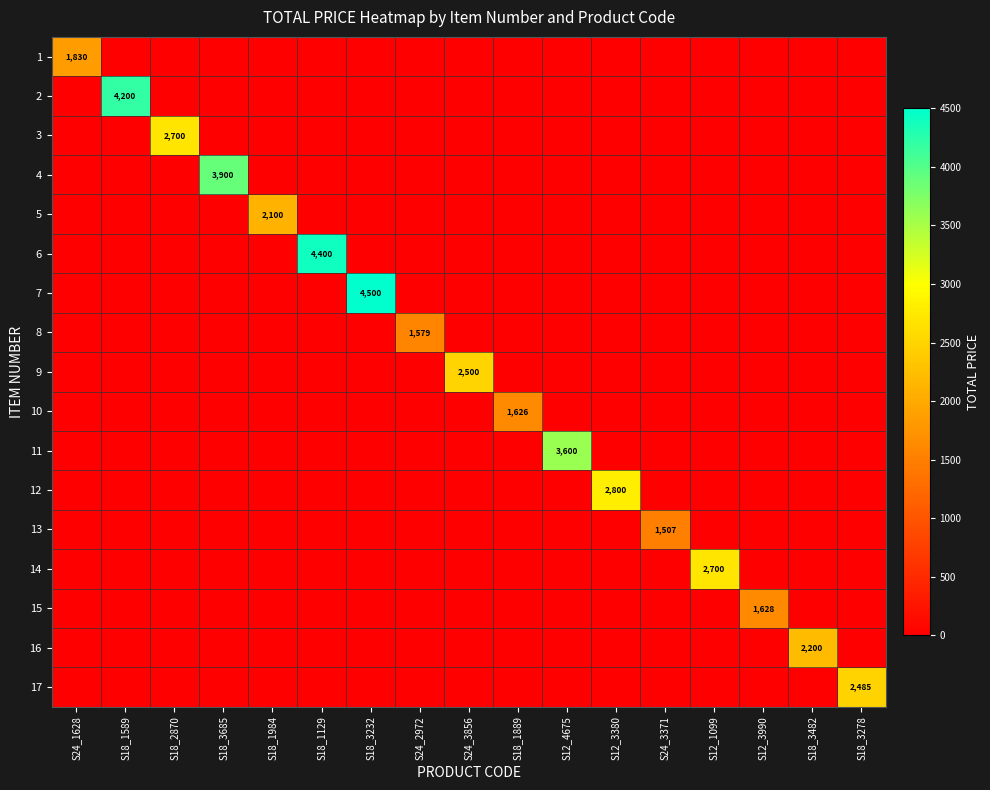

What is the total value across all series at S24_1628?

1830.2